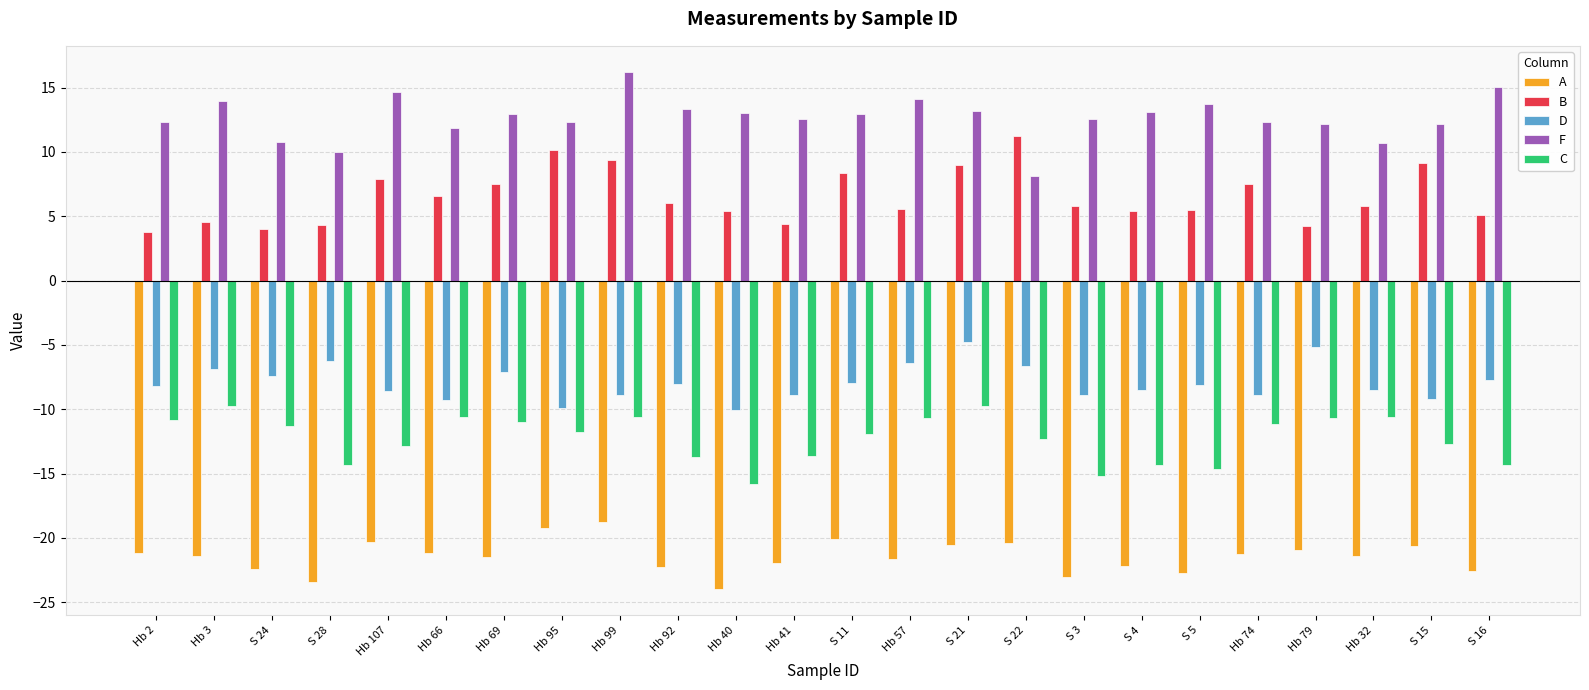

What is the spread (max minus min) of values at Hb 99?

35.0